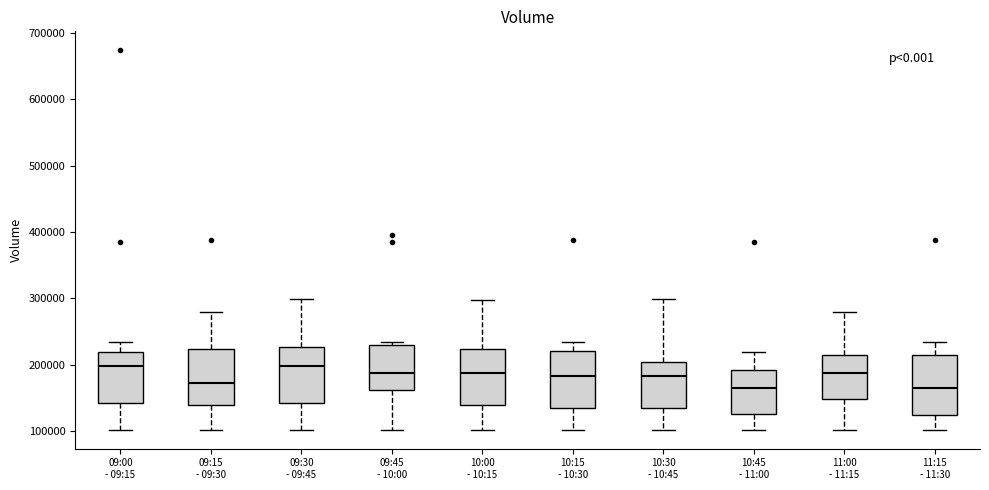

Reading left to right, read every box against the y-axis: the position of its median line, the range the box covers, and the ends of its whiskers. The values are not printed on the chart, so give them approximately, as read against the axis.

09:00 - 09:15: median 200000, box 140000 to 220000, whiskers 100000 to 230000
09:15 - 09:30: median 170000, box 140000 to 220000, whiskers 100000 to 280000
09:30 - 09:45: median 200000, box 140000 to 230000, whiskers 100000 to 300000
09:45 - 10:00: median 190000, box 160000 to 230000, whiskers 100000 to 230000 (just above the box's upper edge)
10:00 - 10:15: median 190000, box 140000 to 220000, whiskers 100000 to 300000
10:15 - 10:30: median 180000, box 130000 to 220000, whiskers 100000 to 230000
10:30 - 10:45: median 180000, box 130000 to 200000, whiskers 100000 to 300000
10:45 - 11:00: median 160000, box 130000 to 190000, whiskers 100000 to 220000
11:00 - 11:15: median 190000, box 150000 to 210000, whiskers 100000 to 280000
11:15 - 11:30: median 160000, box 120000 to 210000, whiskers 100000 to 230000